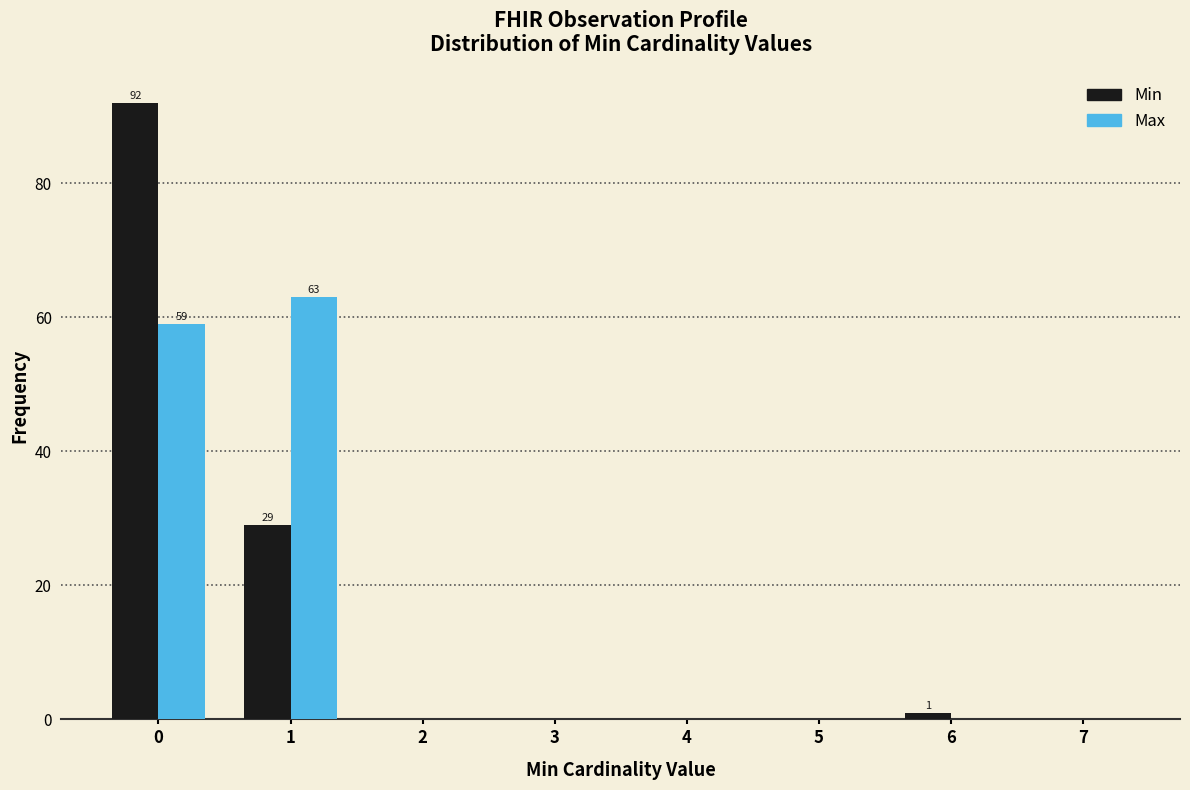

In the Min series, which range on the x-axis has the tallest bar?

-0.5 to 0.5